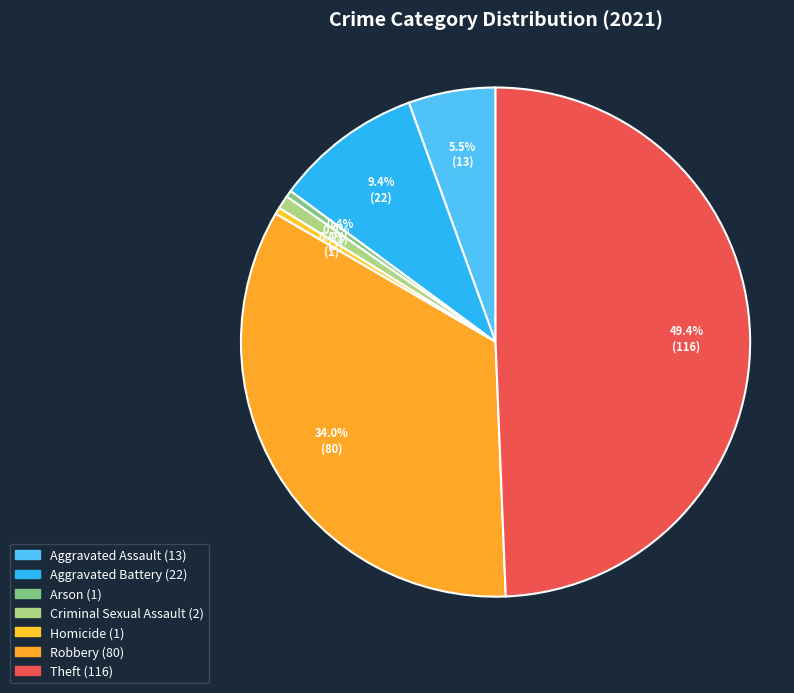

Rank the categories by value from highest to lowest.

Theft, Robbery, Aggravated Battery, Aggravated Assault, Criminal Sexual Assault, Arson, Homicide